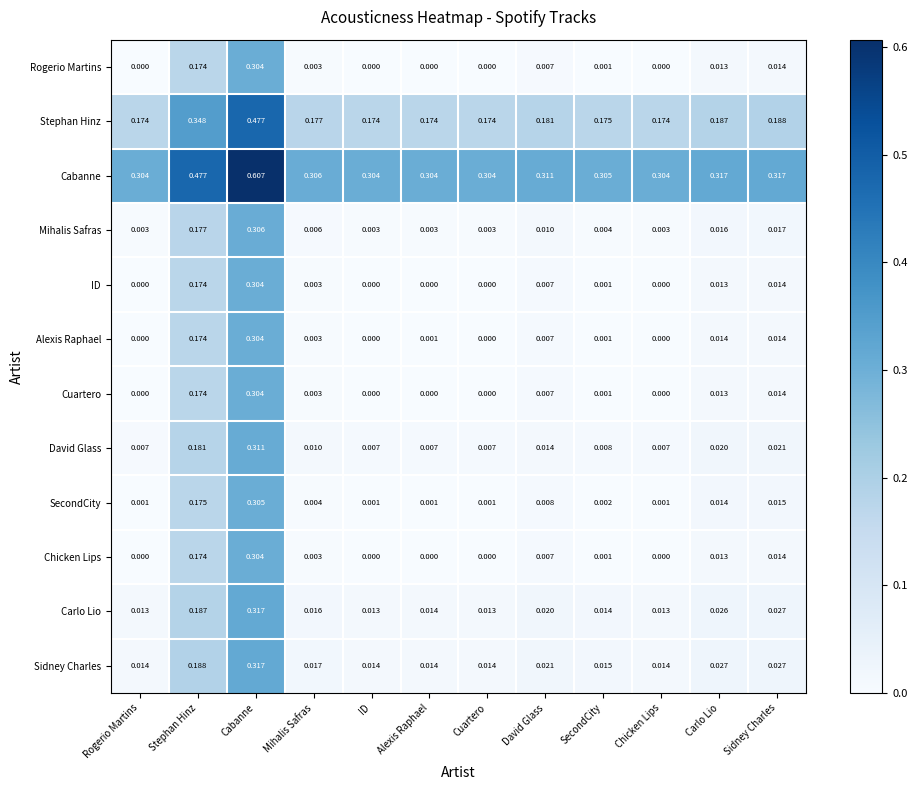

At which category is the sum across all series the highest?

Cabanne